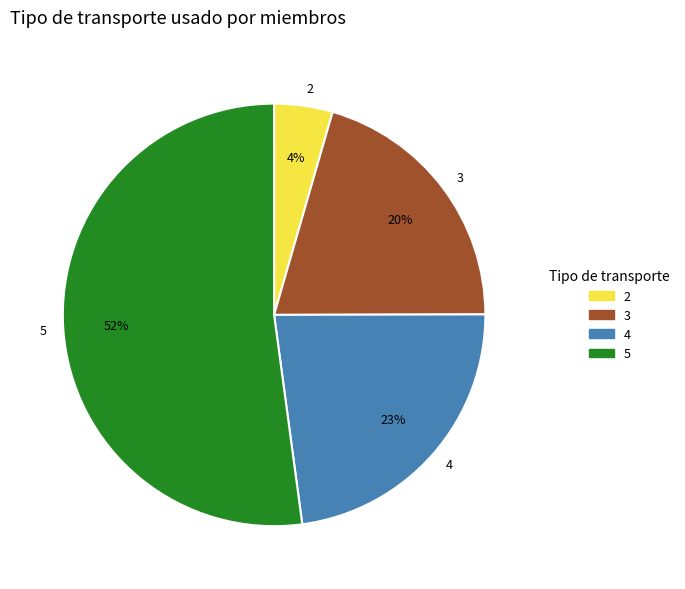

Is it true that 5 is 63% of the pie?

False